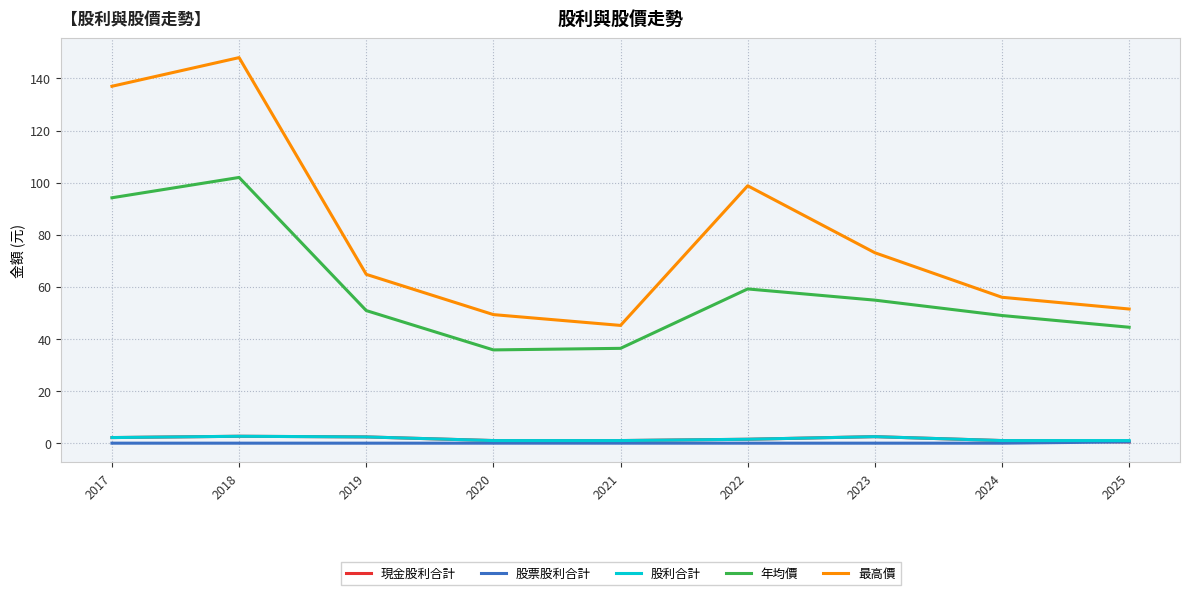

Which series changed the most between 2017 and 2018?

最高價